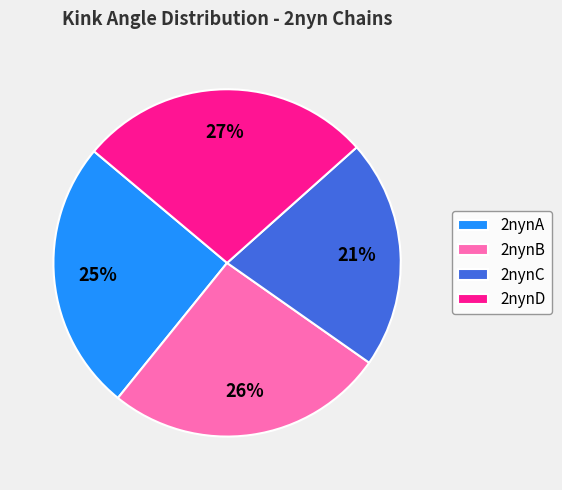

The 2nynA slice represents 11% of the pie. True or false?

False